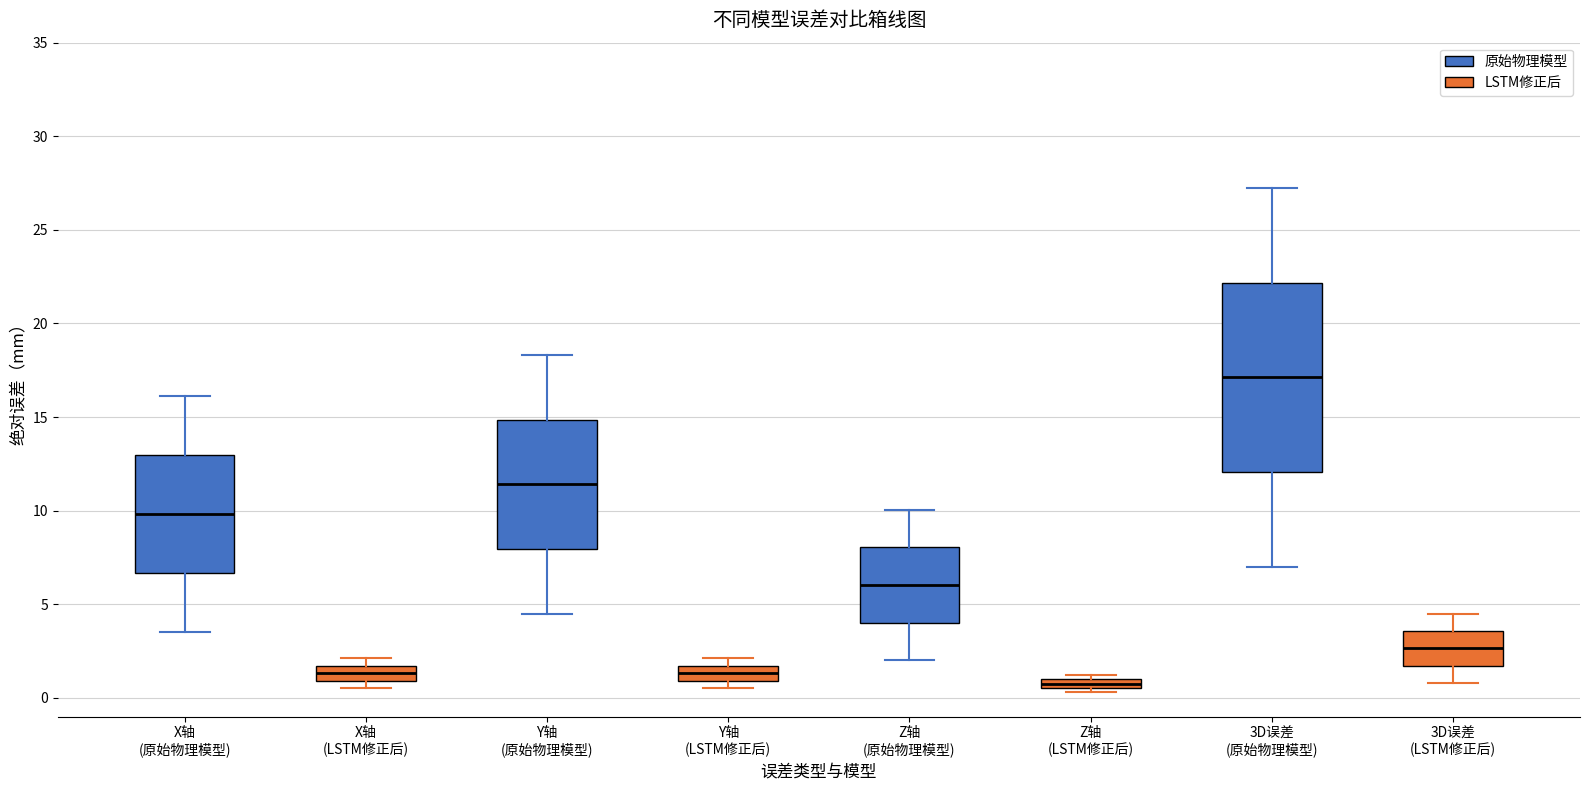

Where does the lower whisker of the box for 3D误差 (原始物理模型) end on the y-axis? The values are not printed on the chart, so give them approximately, as read against the axis.

7.0